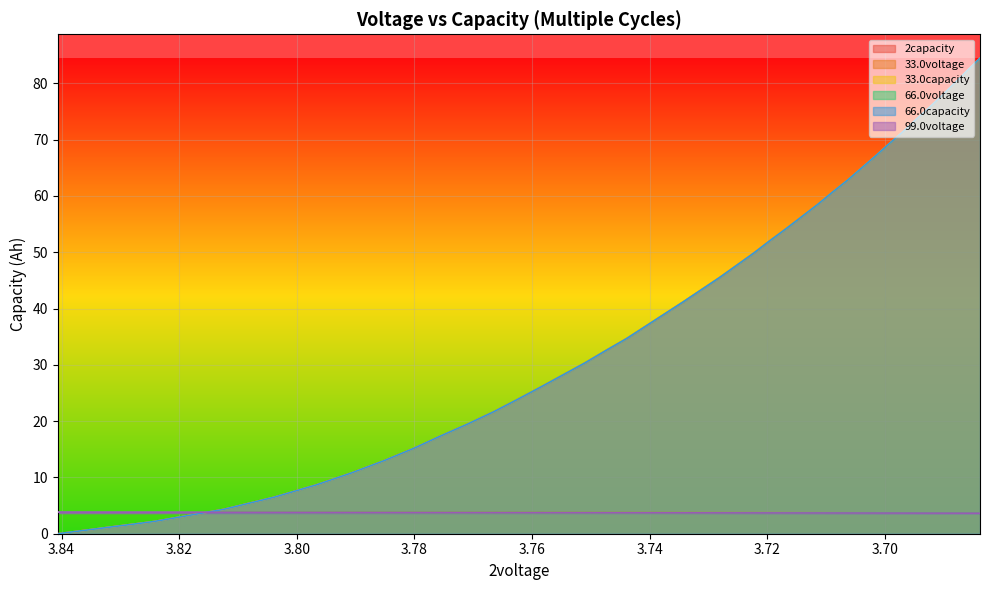

Does the chart display data point markers on the line(s)?

No